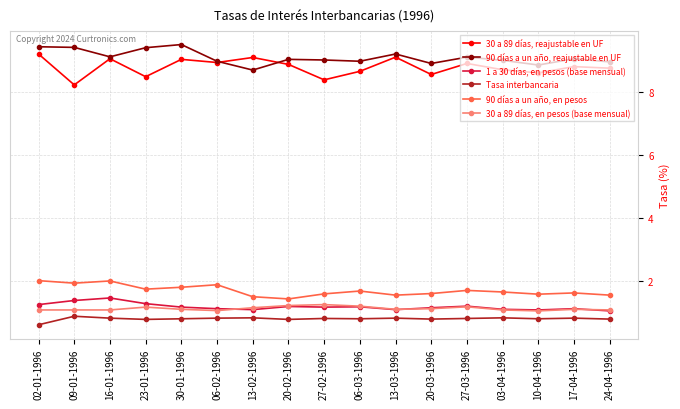

The value of 90 días a un año, reajustable en UF at 06-03-1996 is 15.8. True or false?

False